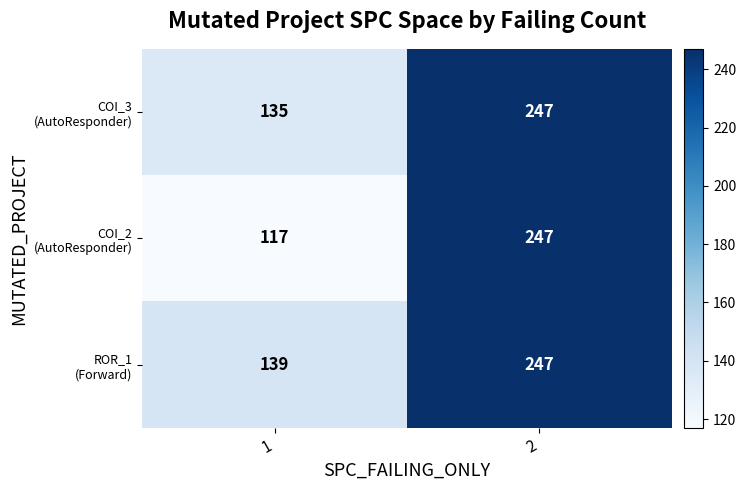

What is the total value across all series at 2?

741